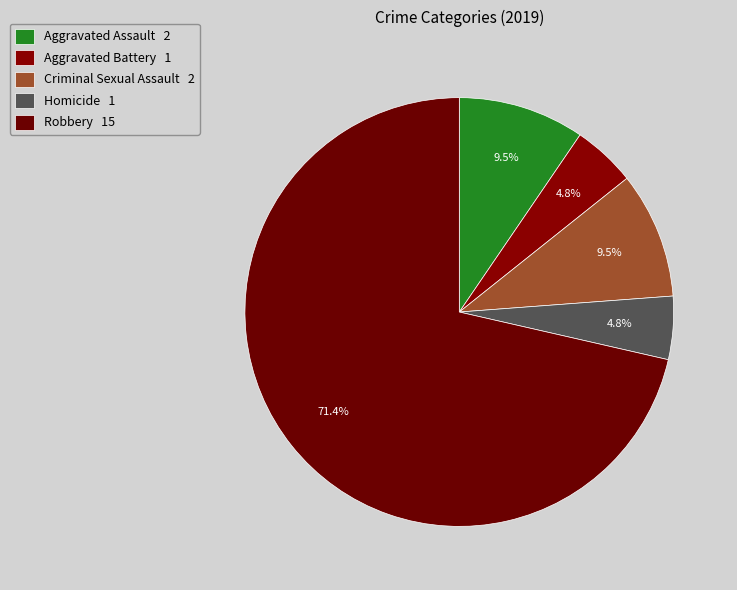

To the nearest percent, what portion does Homicide represent?

5%